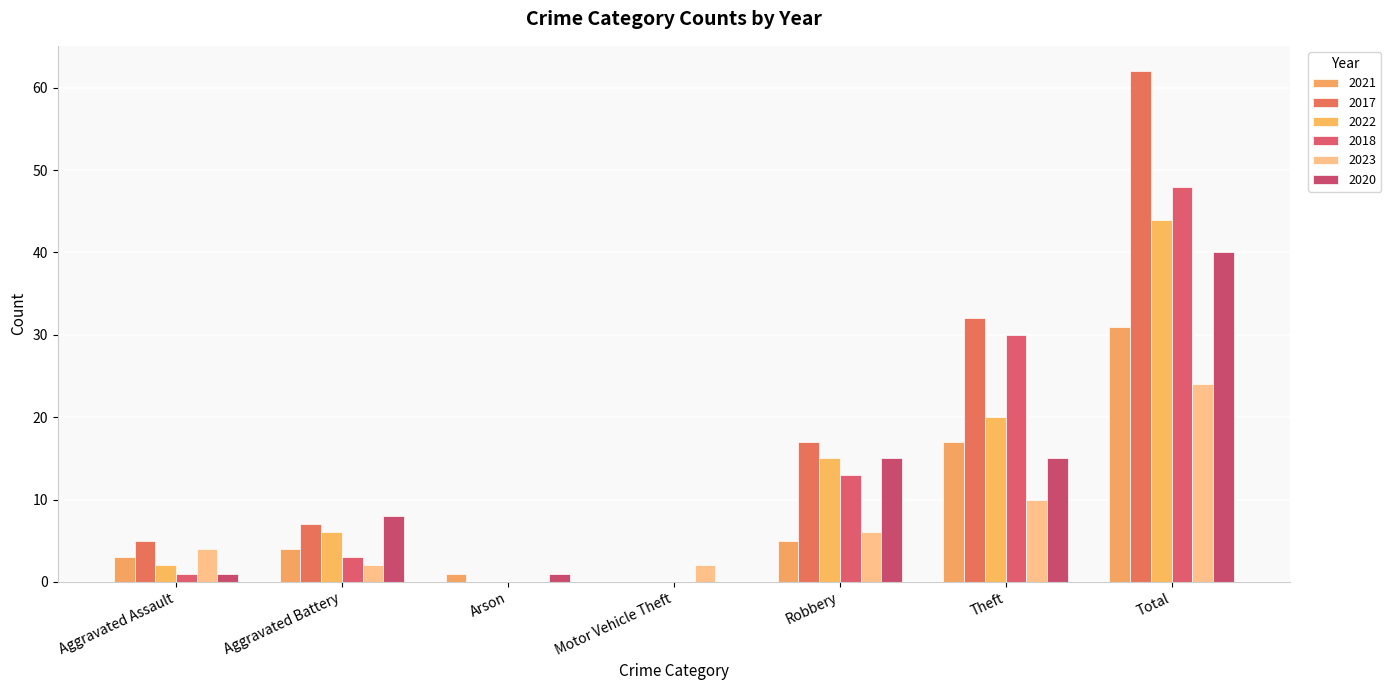

Where is 2018 nearest to the value 24?

Theft